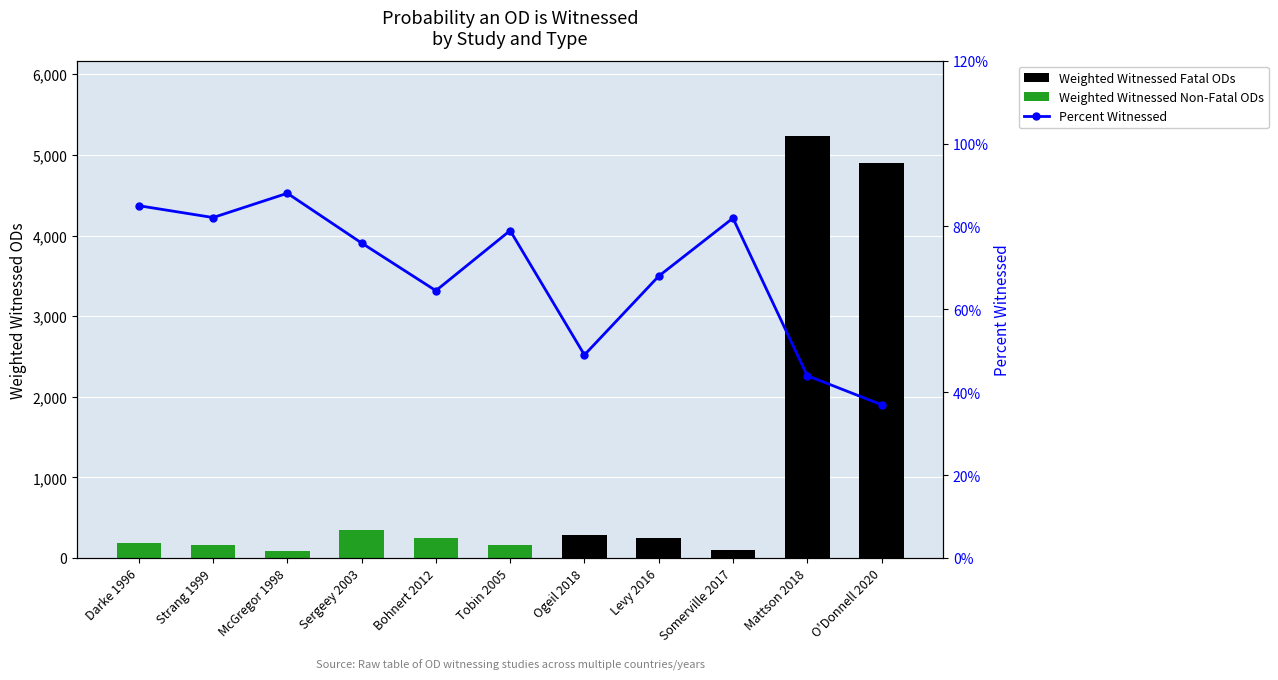

What is the sum of the Percent Witnessed values at Darke 1996 and McGregor 1998?

1.7